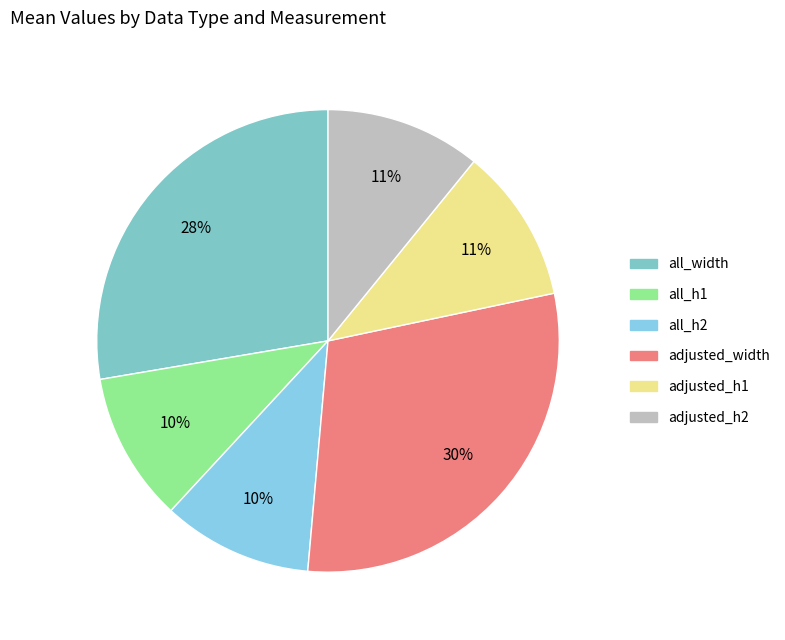

Which category has the smallest portion of the pie?

all_h1